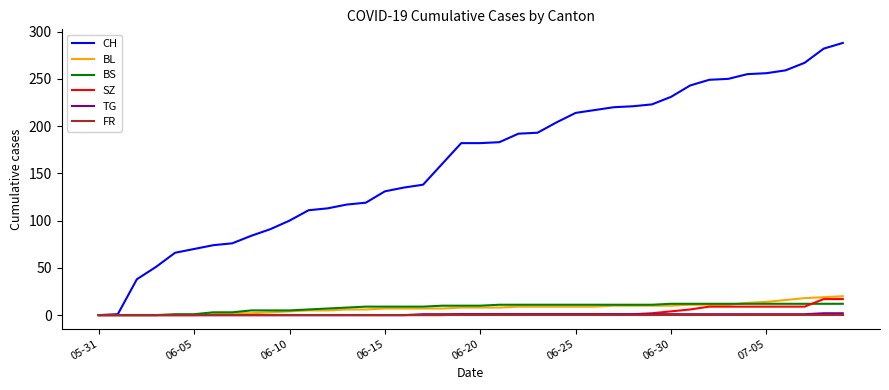

What is the greatest value displayed?

288